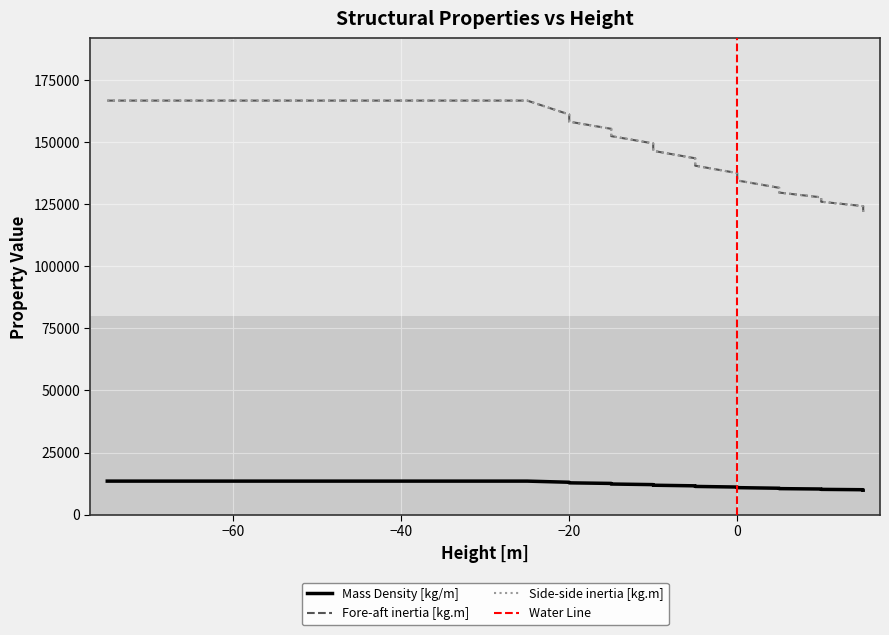

True or false: Fore-aft inertia [kg.m] and Side-side inertia [kg.m] intersect in this chart.

False